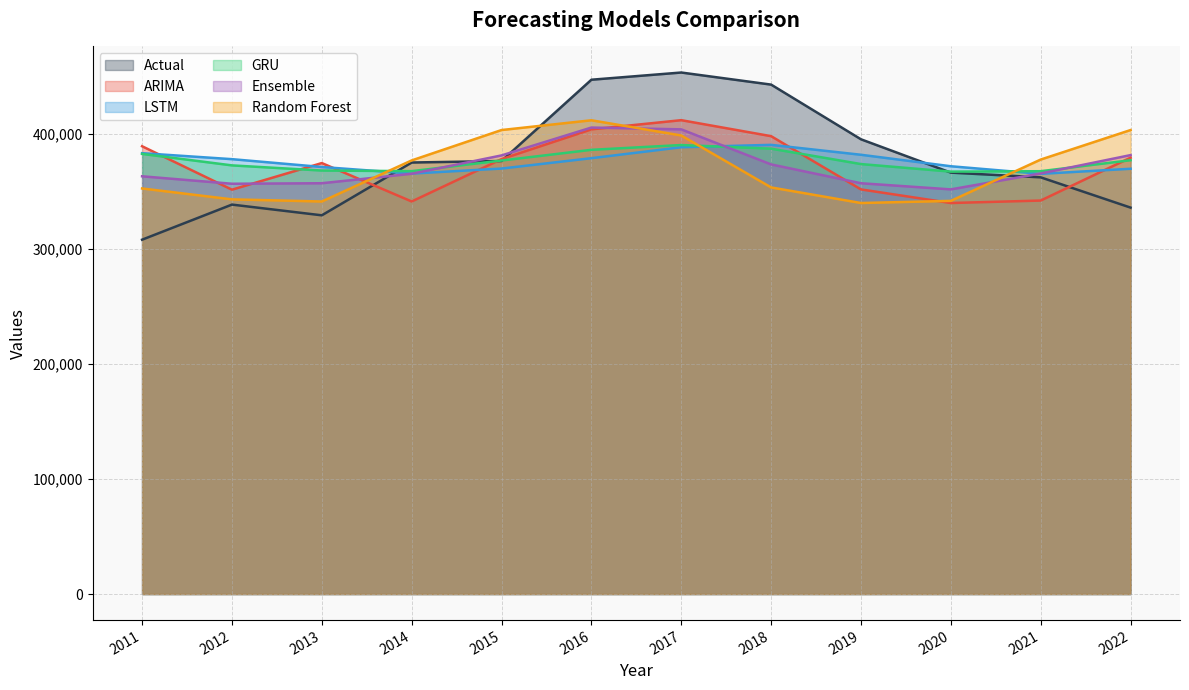

At 2014, list the series in order from smallest to largest.

ARIMA, Ensemble, LSTM, GRU, Actual, Random Forest